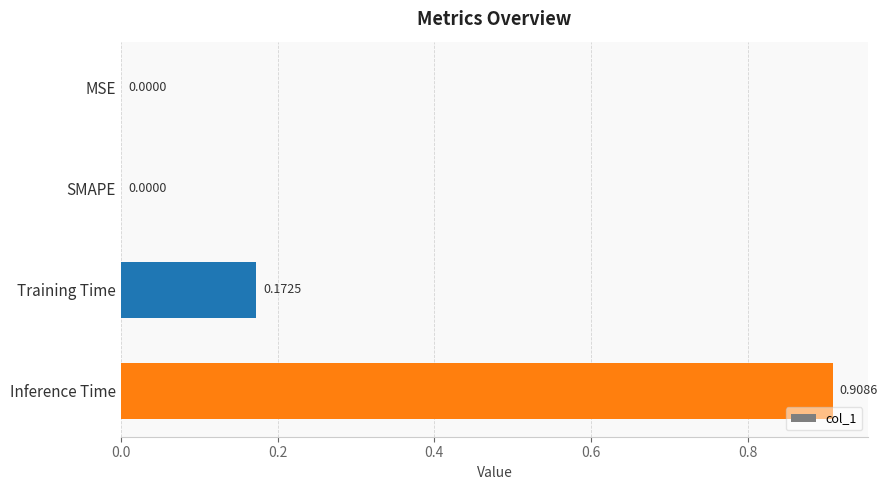

What is the change in value from SMAPE to Inference Time?

+0.9